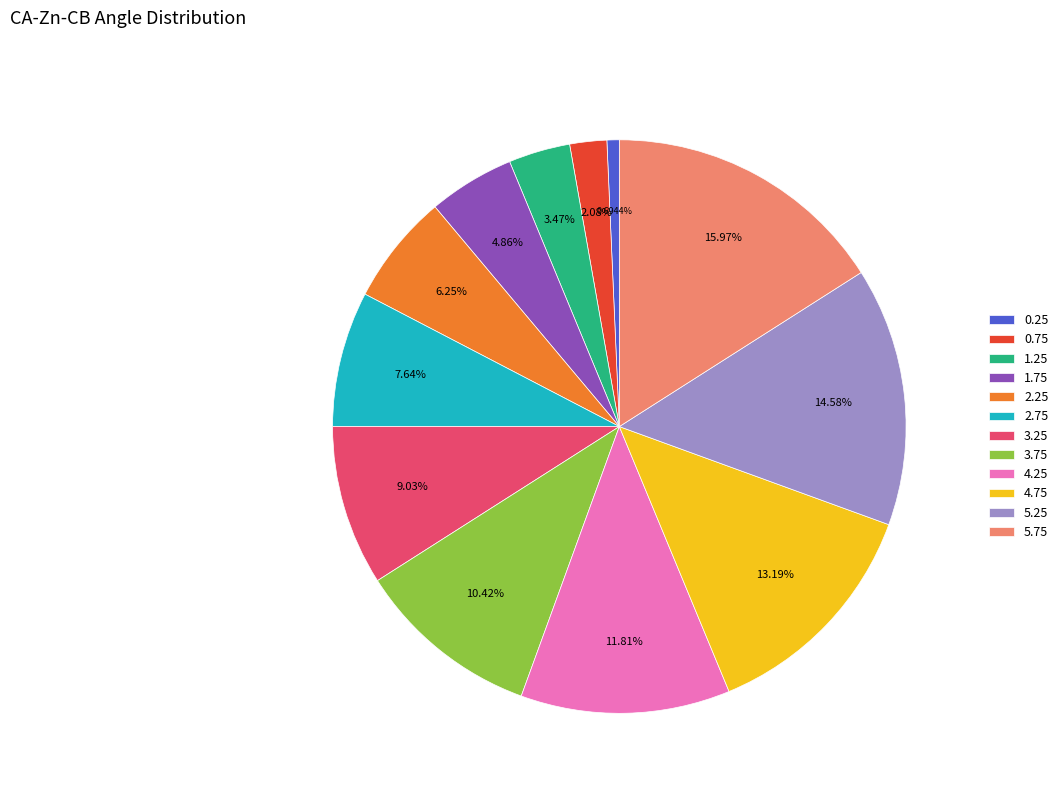

What is the smallest slice in the pie chart?

0.25